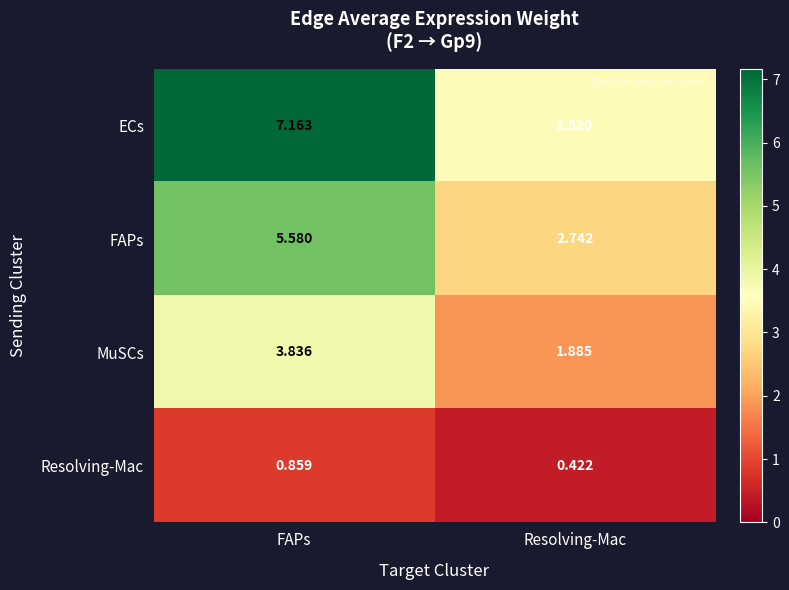

List the series in order of their peak value, lowest first.

Resolving-Mac, MuSCs, FAPs, ECs